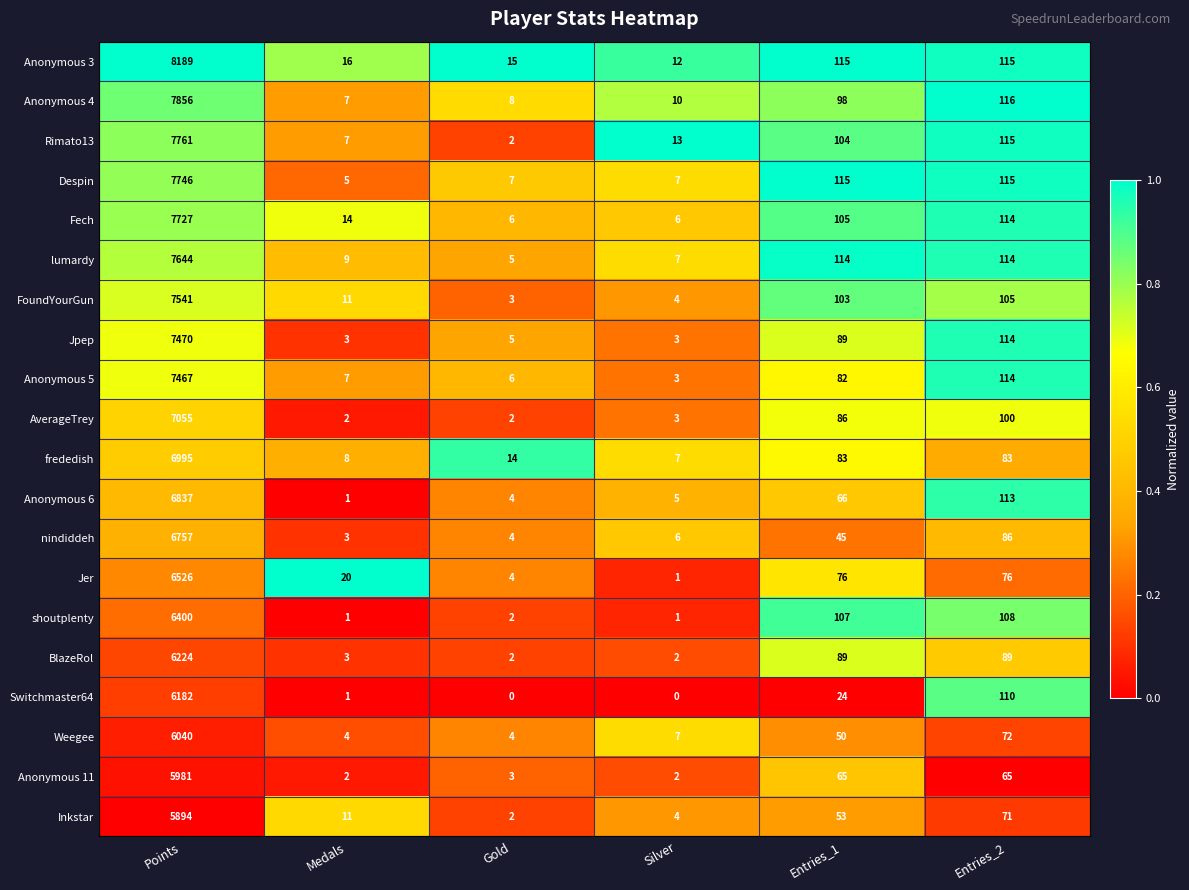

At which category is the sum across all series the highest?

Points